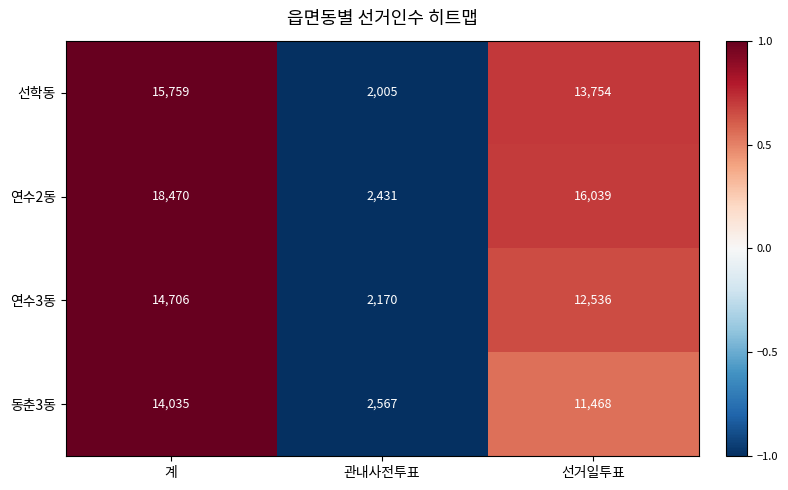

At 관내사전투표, list the series in order from smallest to largest.

선학동, 연수3동, 연수2동, 동춘3동